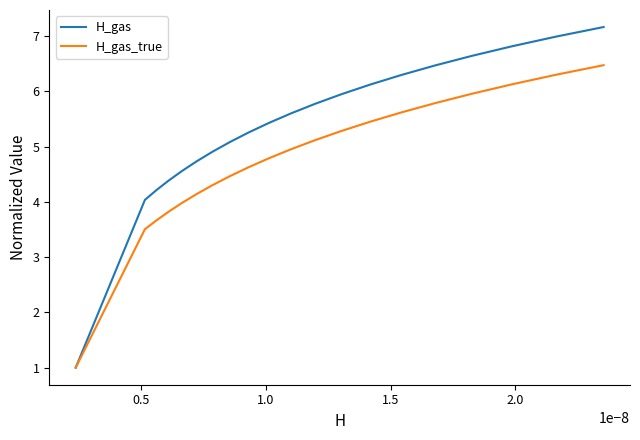

What is the difference between the second highest and second lowest values in the H_gas series?

3.0